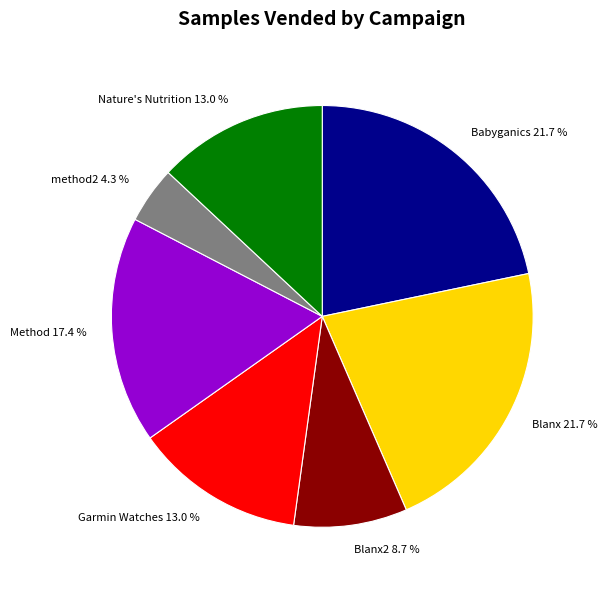

Is the sum of Method 17.4 % and Nature's Nutrition 13.0 % greater than half?

No